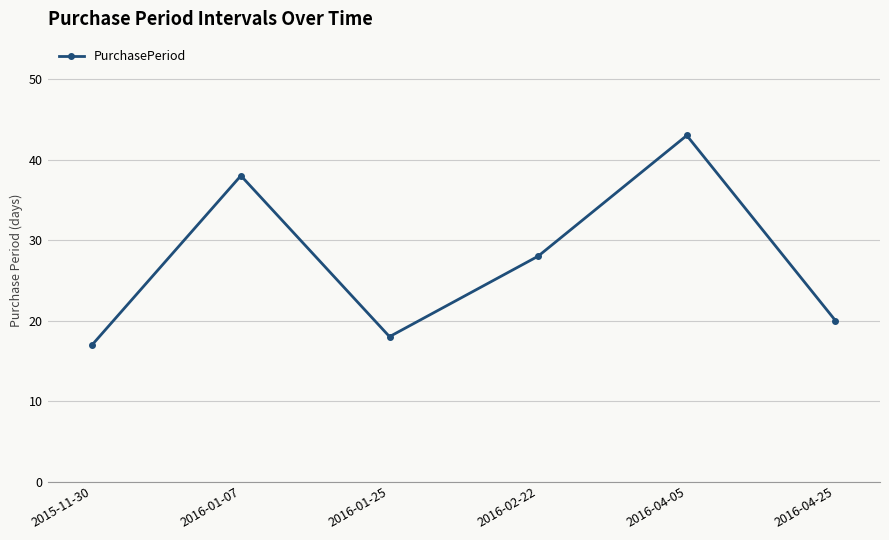

Reading left to right, extract all data points from this chart.

2015-11-30=17	2016-01-07=38	2016-01-25=18	2016-02-22=28	2016-04-05=43	2016-04-25=20